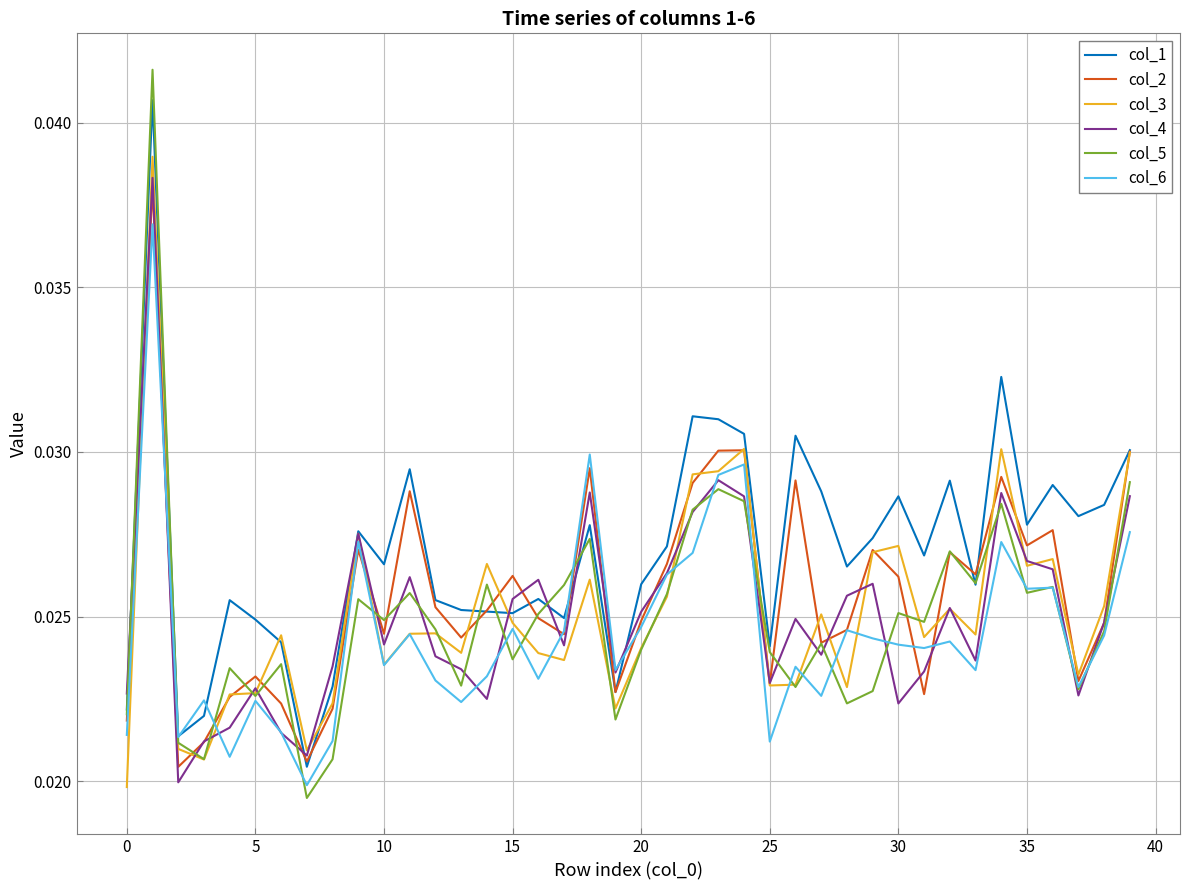

Which series has the largest total across all categories?

col_1